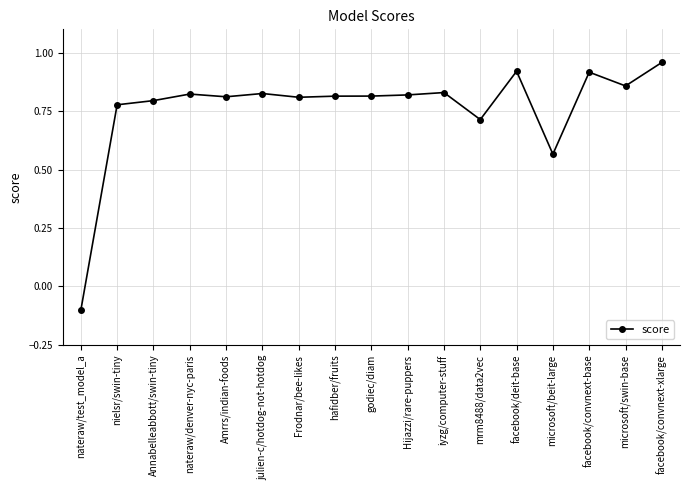

What is the label of the 5th point from the right?

facebook/deit-base